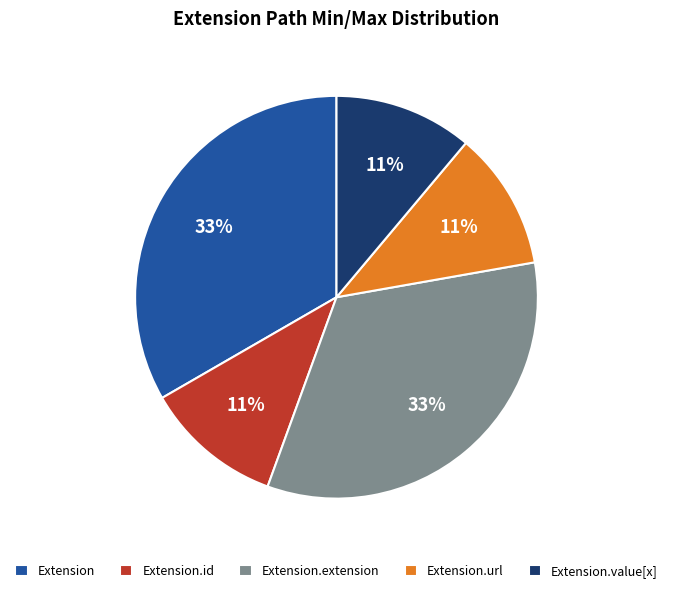

Approximately how many times larger is the value at Extension.url compared to Extension.value[x]?

1.0